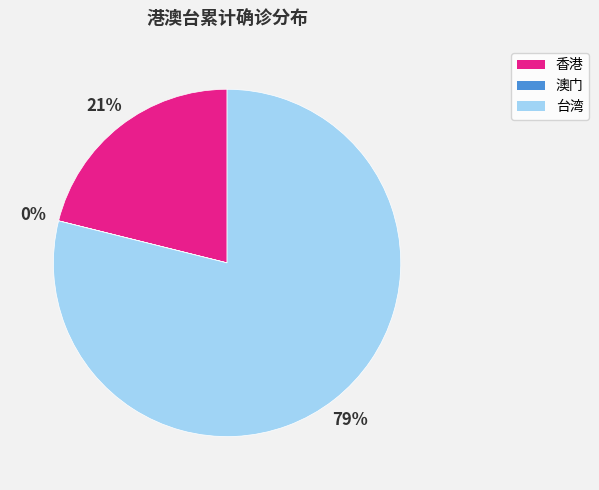

Between 台湾 and 香港, which is larger?

台湾